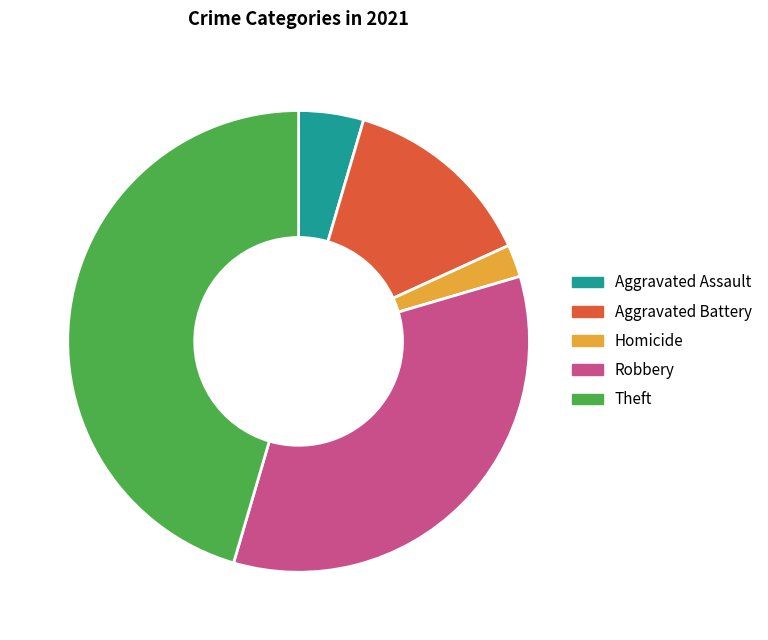

Is there any slice that represents more than half of the pie?

No